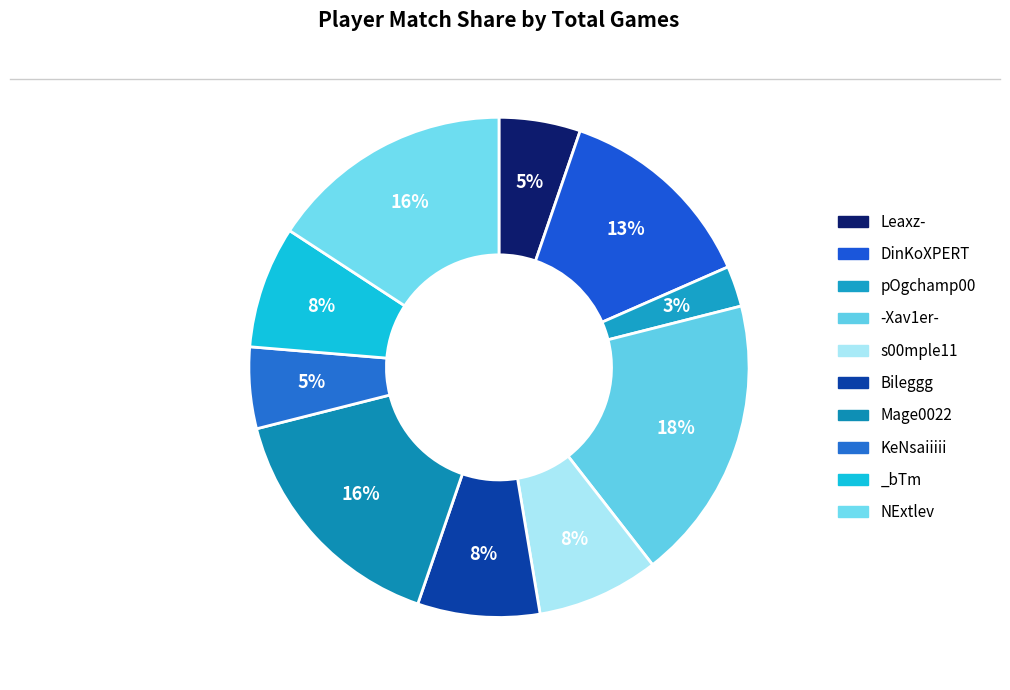

Count the number of slices in the pie.

10